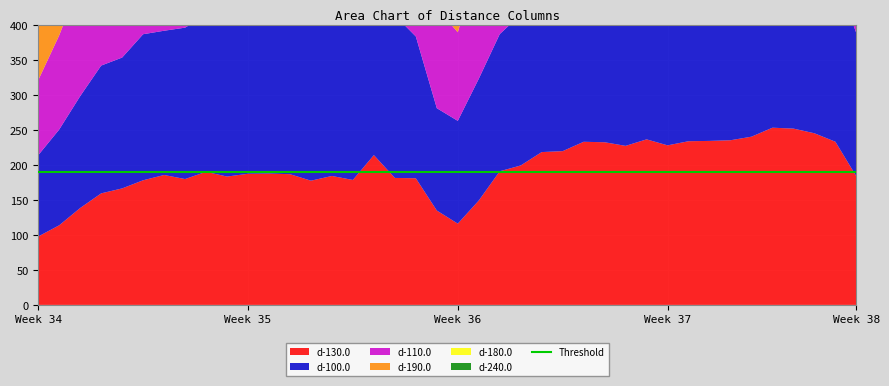

Reading right to left, transcribe all the data shown in this chart.

d-130.0: 183.6	233.1	245.2	251.9	253.2	240.3	235.2	234.3	233.8	227.9	236.5	227.2	232.4	233.1	219.7	218.3	199.2	190.9	149.1	116.1	134.8	180.9	181.4	214.0	178.5	184.2	177.5	186.8	187.6	187.3	183.4	190.1	179.8	185.6	178.1	166.4	159.3	138.4	113.7	97.7
d-100.0: 204.6	238.1	271.9	306.3	288.4	284.1	282.7	274.1	275.5	295.8	272.7	273.3	265.3	267.0	240.0	228.5	215.7	196.0	173.9	146.8	146.2	202.6	232.3	216.8	229.2	232.0	229.7	221.2	211.8	224.8	229.9	223.8	216.3	206.1	208.7	186.9	182.6	159.8	136.8	116.1
d-110.0: 189.8	259.5	267.6	271.8	281.3	261.0	248.9	269.5	261.8	266.6	263.8	258.8	261.5	249.1	233.8	228.1	210.0	196.8	167.6	126.6	143.1	179.7	200.1	203.2	217.8	194.4	216.3	211.1	209.2	211.7	218.1	215.5	209.1	203.8	200.1	183.7	164.1	164.3	134.6	107.2
d-190.0: 161.3	200.1	200.8	213.4	202.0	208.1	196.8	189.4	194.1	195.2	198.2	192.0	186.0	182.9	179.4	174.7	171.8	169.0	139.6	107.3	108.8	144.6	147.2	150.9	146.5	151.7	156.4	154.5	155.9	143.0	147.9	143.0	140.9	148.8	147.6	140.9	139.9	130.0	110.2	84.5
d-180.0: 152.5	206.7	210.6	208.7	217.7	200.0	193.6	196.4	213.0	190.0	202.9	189.9	193.3	198.2	190.0	187.1	180.1	170.3	149.5	107.6	116.3	154.8	151.5	159.9	153.2	154.1	148.2	150.4	147.4	154.2	149.2	151.3	142.9	138.7	146.6	142.9	132.5	122.1	105.0	86.8
d-240.0: 142.9	180.3	182.4	197.7	184.1	177.8	176.3	193.5	178.4	176.7	169.2	172.7	173.9	175.0	162.8	157.1	158.7	158.4	129.6	103.6	103.8	137.8	151.1	135.3	135.1	130.3	129.1	127.7	146.4	124.0	125.1	118.1	130.1	126.9	124.9	126.2	123.9	116.2	93.8	72.3